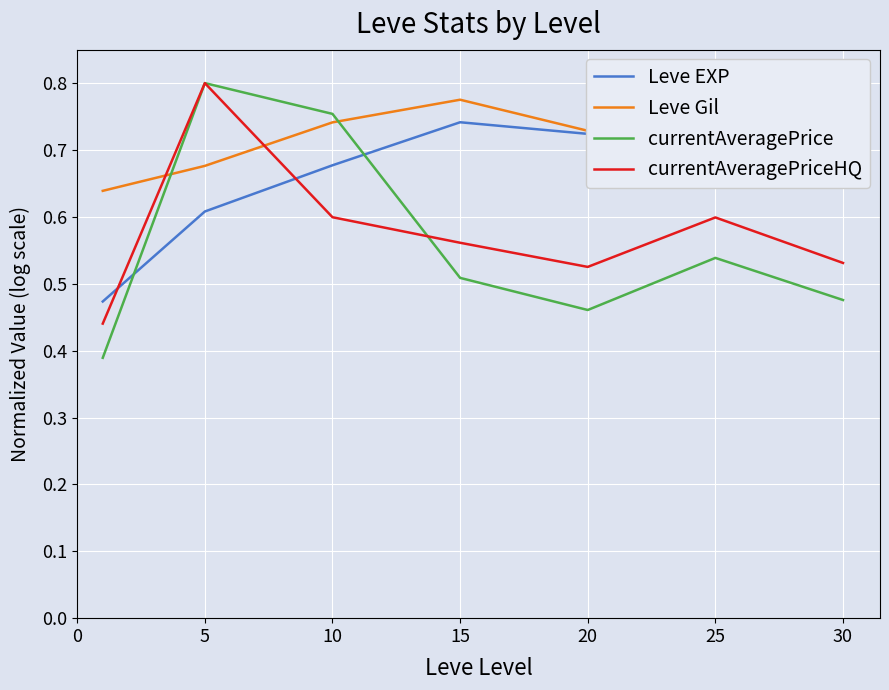

What is the value of the Leve EXP point at the 4th from the left?

0.7